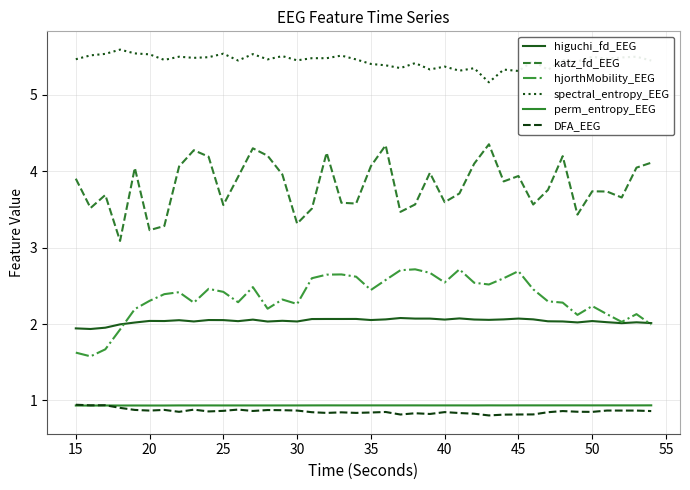

What is the highest value of the hjorthMobility_EEG series?

2.7